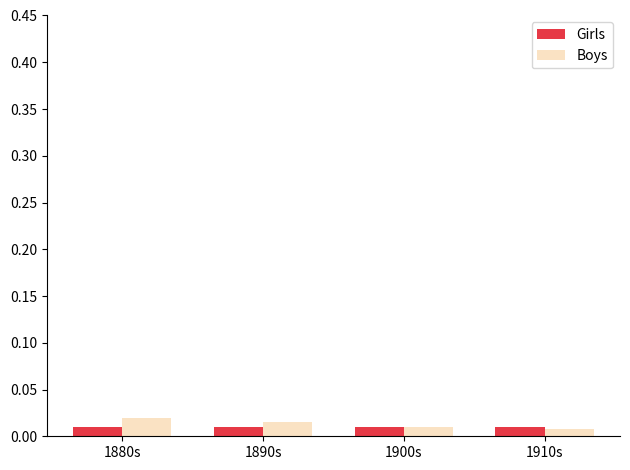

At how many categories does at least one series exceed 0?

4